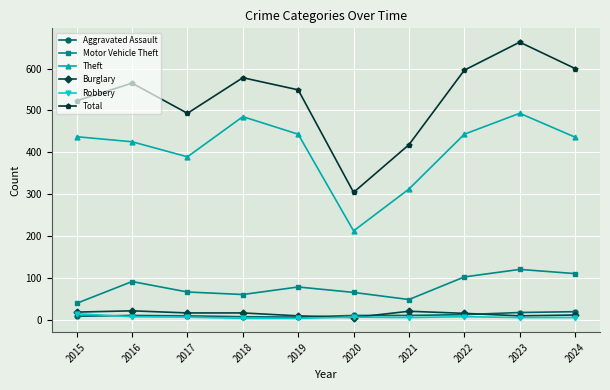

True or false: Total and Theft intersect in this chart.

False